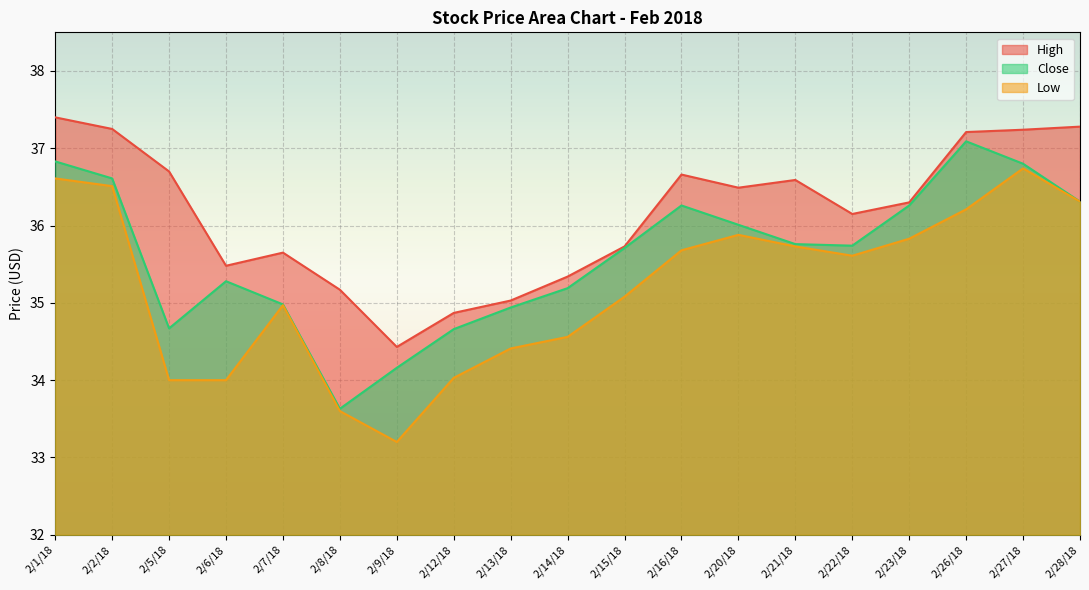

Does the chart display data point markers on the line(s)?

No